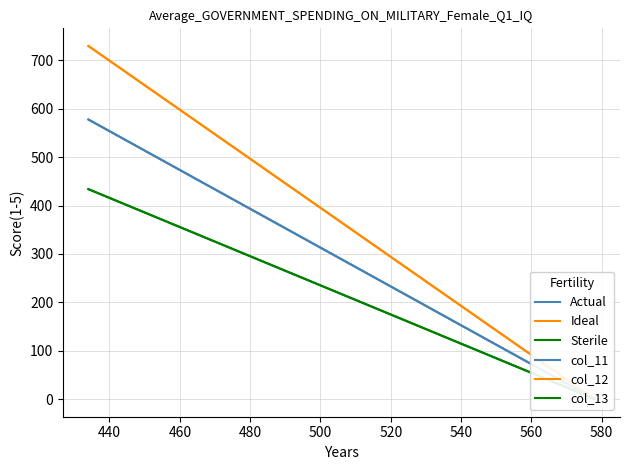

The Ideal series shows 166 at 420. True or false?

False